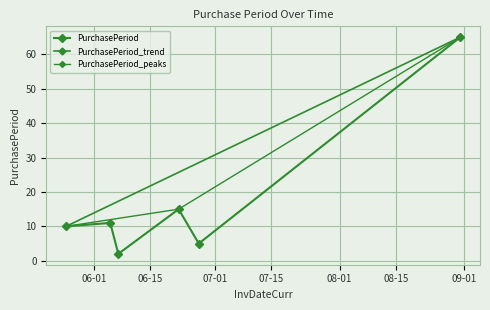

True or false: the data has more than 1 interior local peaks.

True